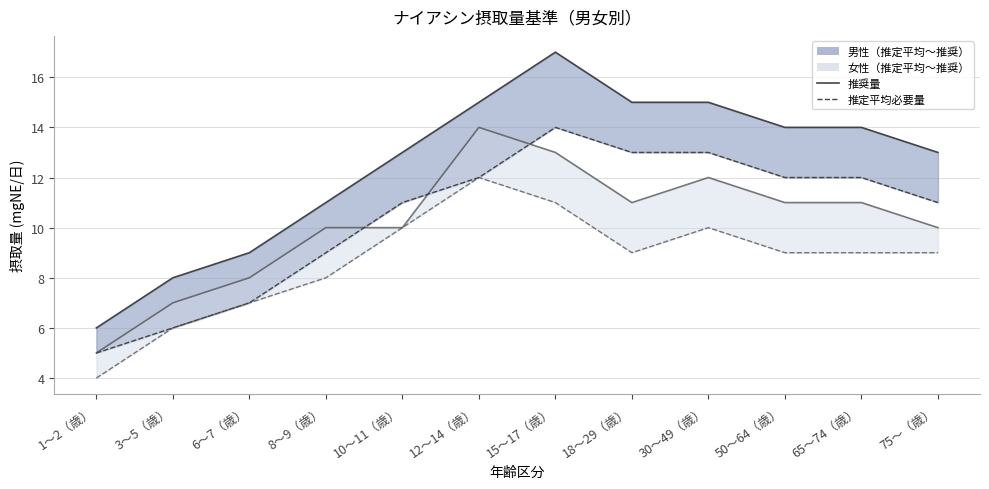

Reading right to left, transcribe all the data shown in this chart.

男性_推奨量_line: 75〜（歳）=13	65〜74（歳）=14	50〜64（歳）=14	30〜49（歳）=15	18〜29（歳）=15	15〜17（歳）=17	12〜14（歳）=15	10〜11（歳）=13	8〜9（歳）=11	6〜7（歳）=9	3〜5（歳）=8	1〜2（歳）=6
男性_推定平均必要量_line: 75〜（歳）=11	65〜74（歳）=12	50〜64（歳）=12	30〜49（歳）=13	18〜29（歳）=13	15〜17（歳）=14	12〜14（歳）=12	10〜11（歳）=11	8〜9（歳）=9	6〜7（歳）=7	3〜5（歳）=6	1〜2（歳）=5
女性_推奨量_line: 75〜（歳）=10	65〜74（歳）=11	50〜64（歳）=11	30〜49（歳）=12	18〜29（歳）=11	15〜17（歳）=13	12〜14（歳）=14	10〜11（歳）=10	8〜9（歳）=10	6〜7（歳）=8	3〜5（歳）=7	1〜2（歳）=5
女性_推定平均必要量_line: 75〜（歳）=9	65〜74（歳）=9	50〜64（歳）=9	30〜49（歳）=10	18〜29（歳）=9	15〜17（歳）=11	12〜14（歳）=12	10〜11（歳）=10	8〜9（歳）=8	6〜7（歳）=7	3〜5（歳）=6	1〜2（歳）=4